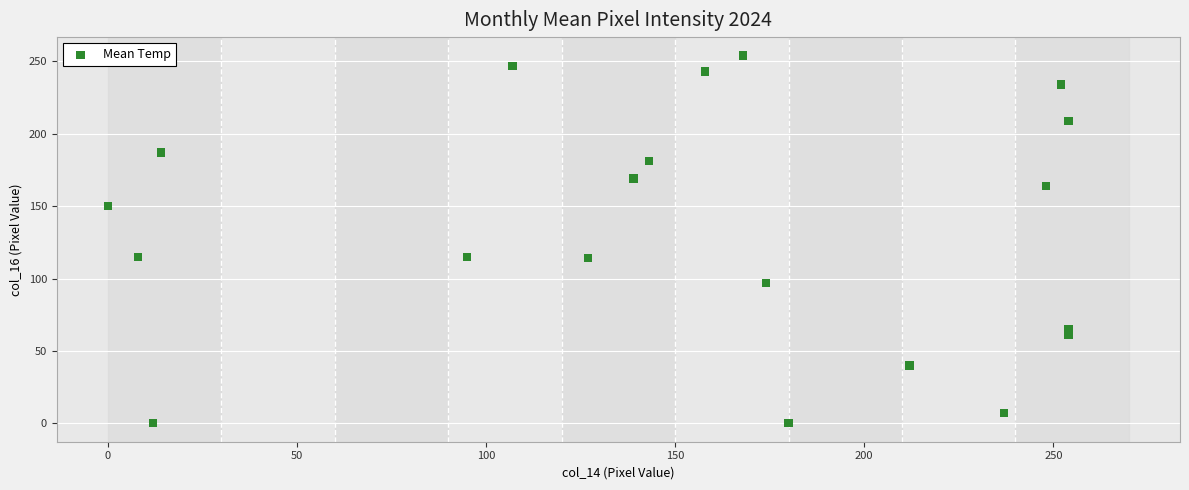

Count the number of points in this scatter plot.

20